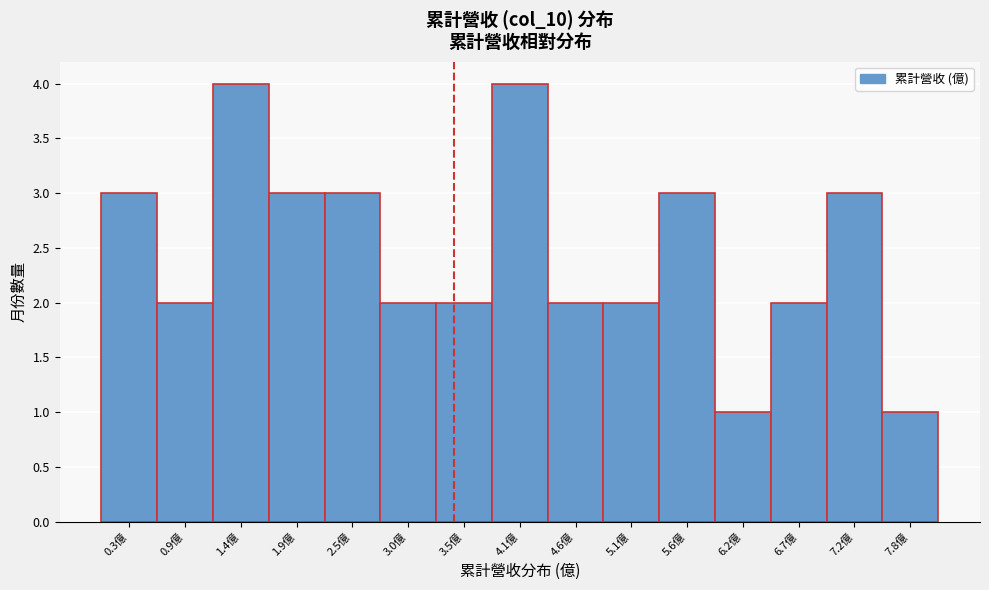

Reading left to right, list all the values displayed in this chart.

3	2	4	3	3	2	2	4	2	2	3	1	2	3	1